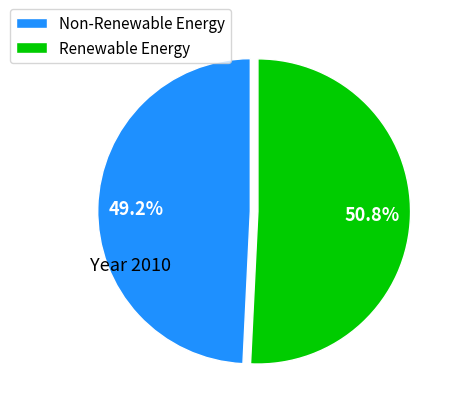

Is there a majority slice in this chart?

Yes